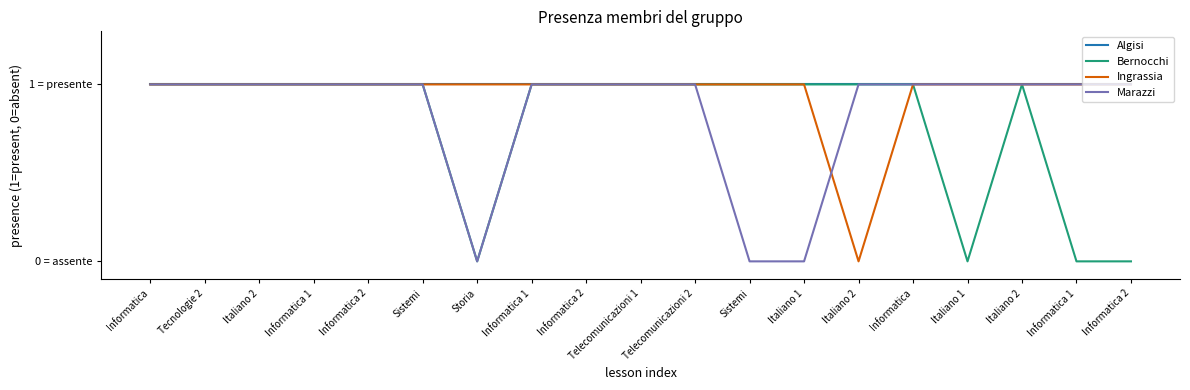

Is the value of Ingrassia at Tecnologie 2 greater than the value of Algisi at Informatica?

No